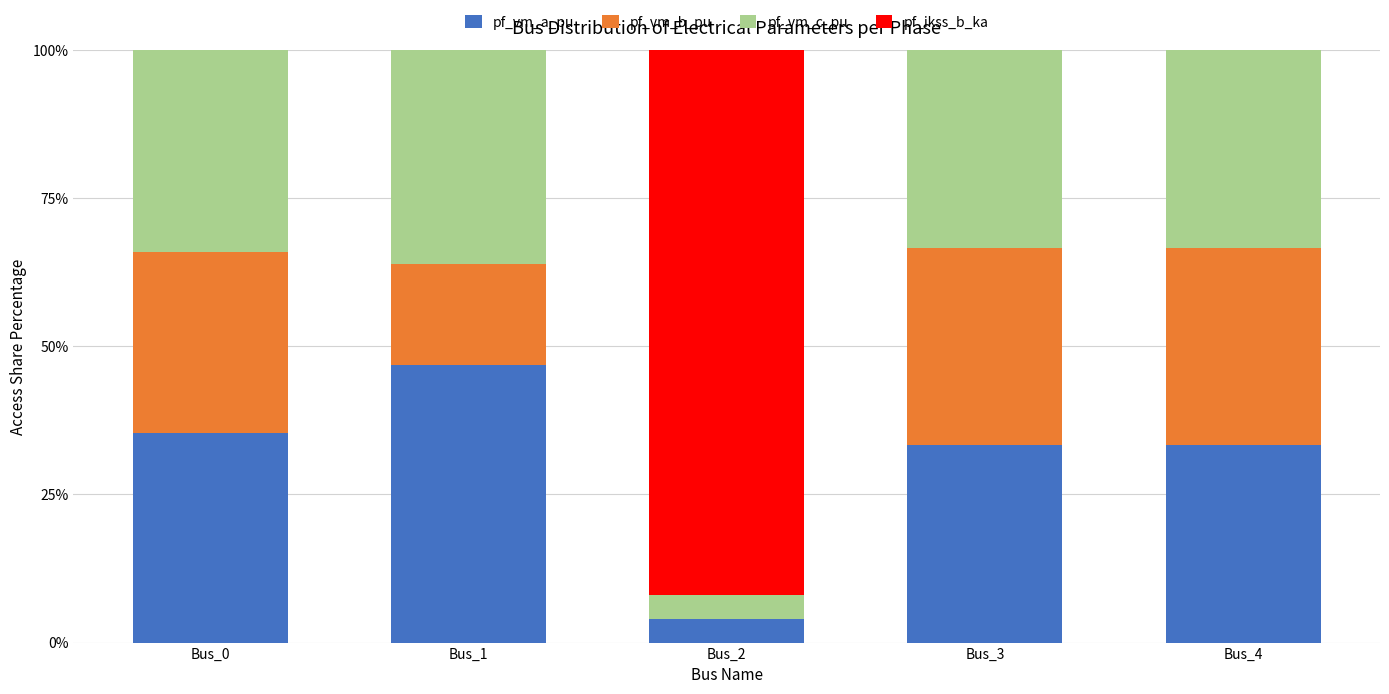

At which label does pf_vm_a_pu reach its peak?

Bus_1